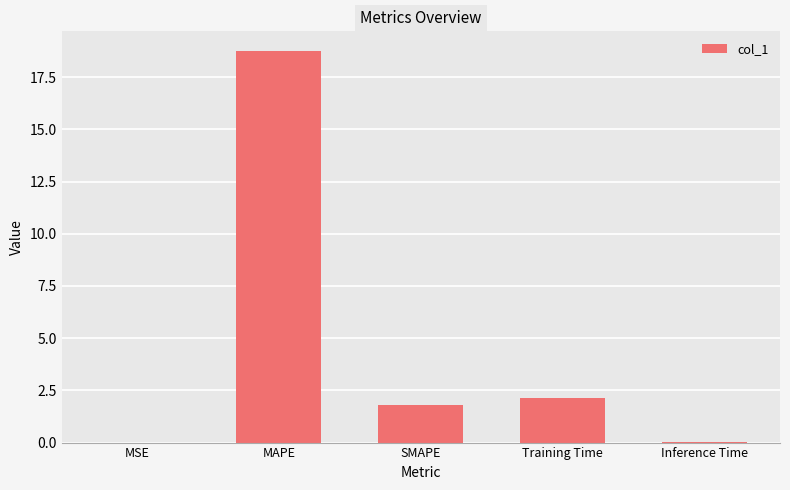

Where does the data first go above 1?

MAPE